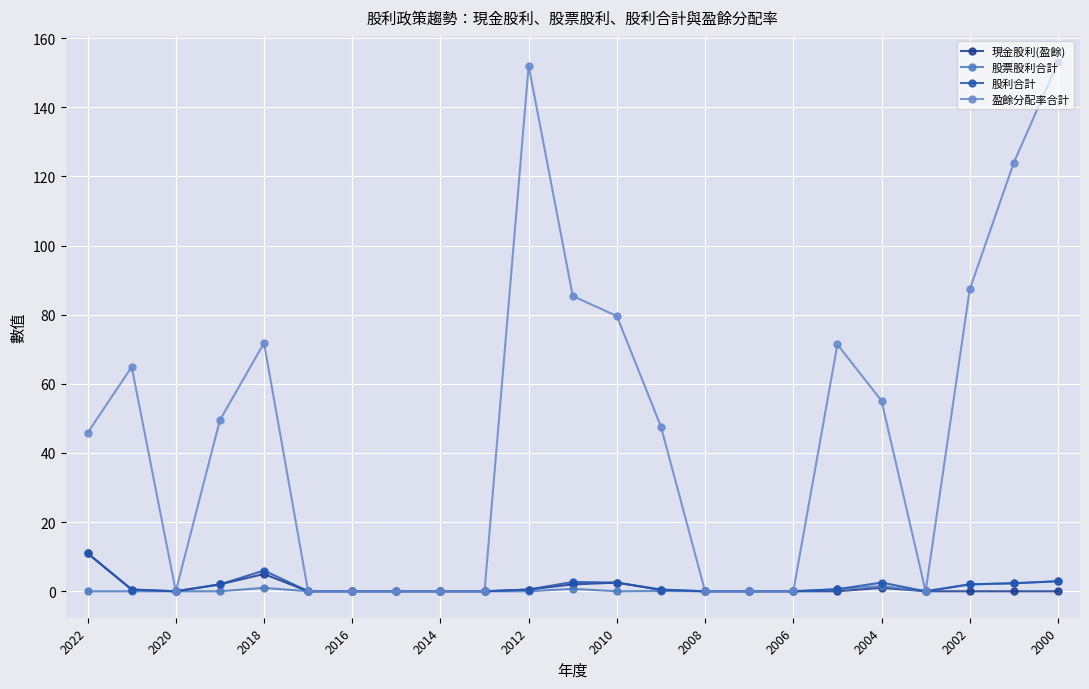

Count the number of data series in this chart.

4